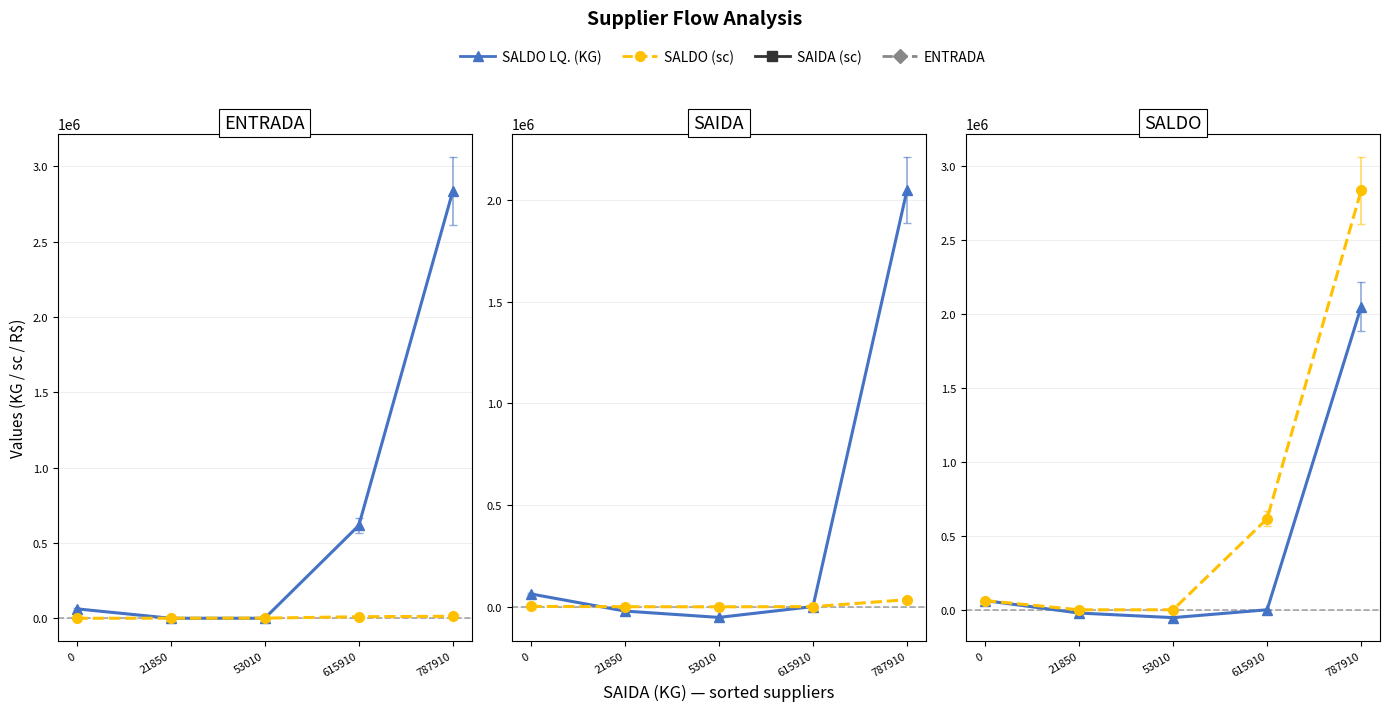

Which series has the largest range (max minus min)?

ENTRADA